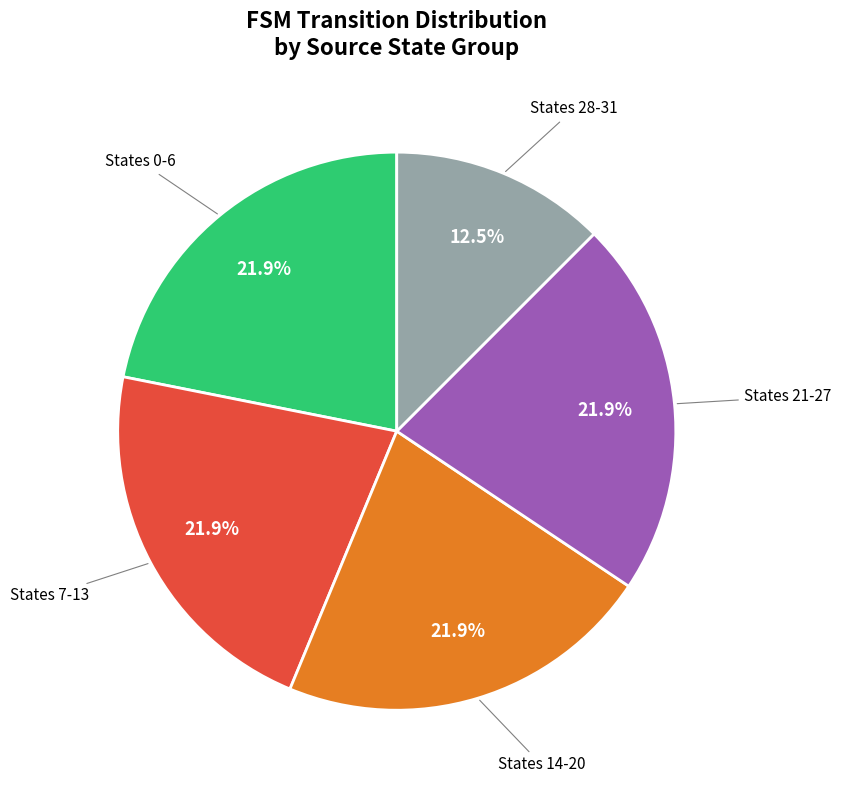

Does any single category account for the majority?

No